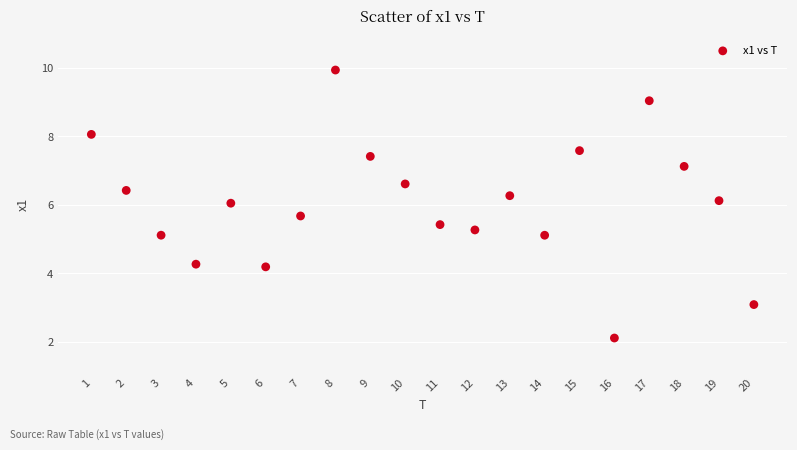

What is the range of X values (max minus min)?

19.0